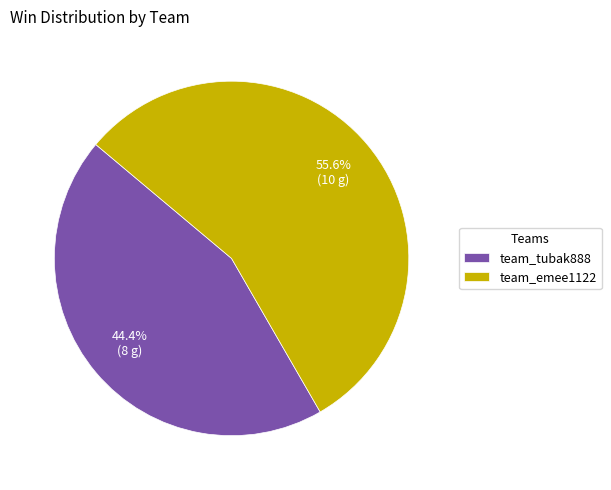

True or false: team_tubak888 accounts for 44% of the total.

True